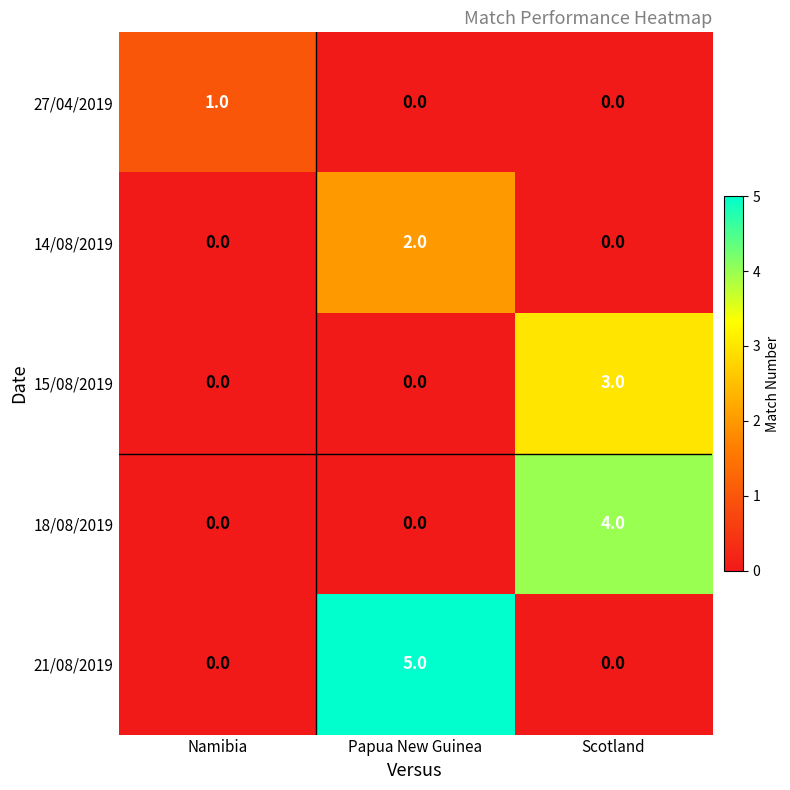

What value does the 18/08/2019 series have at Scotland?

4